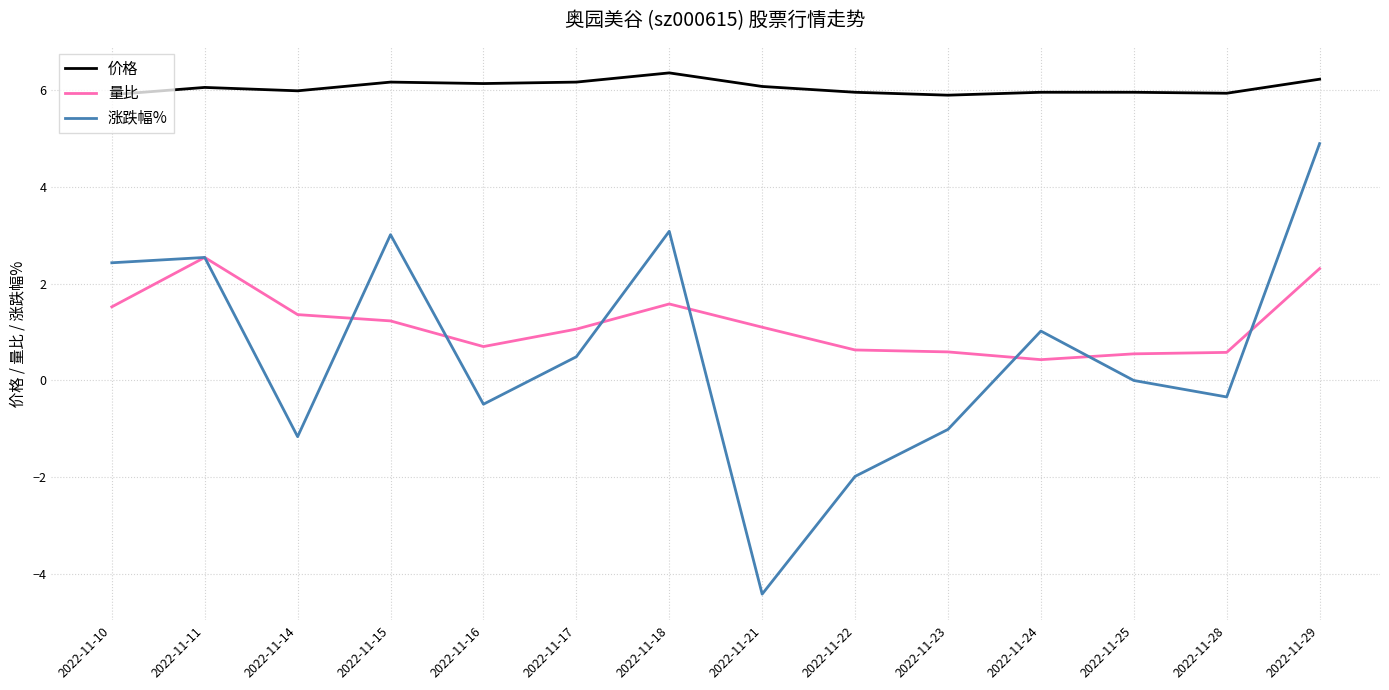

What is the sum of the 价格 values at 2022-11-25 and 2022-11-29?

12.2